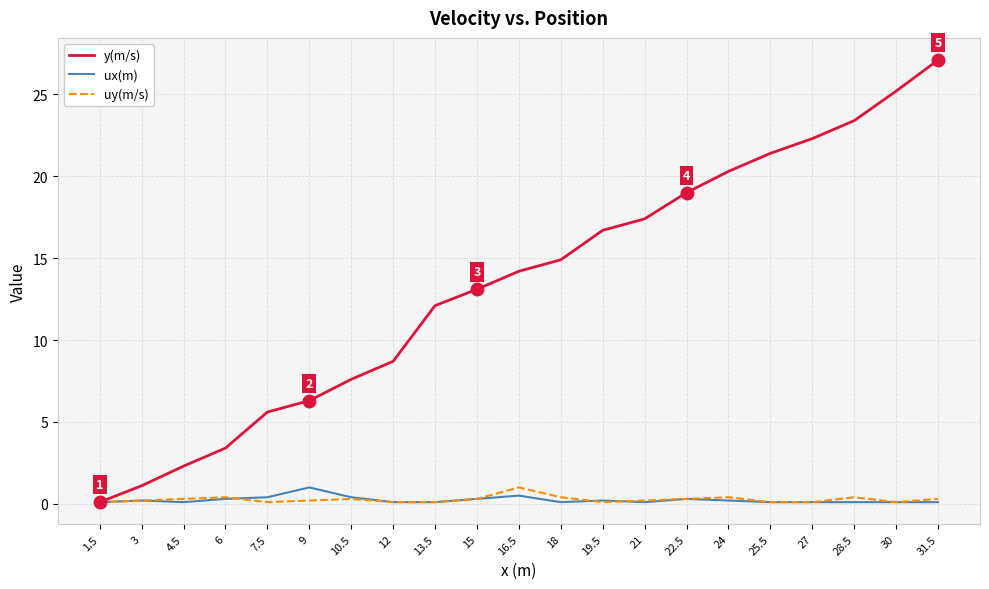

Is the value of ux(m) at 1.5 greater than the value of y(m/s) at 3?

No